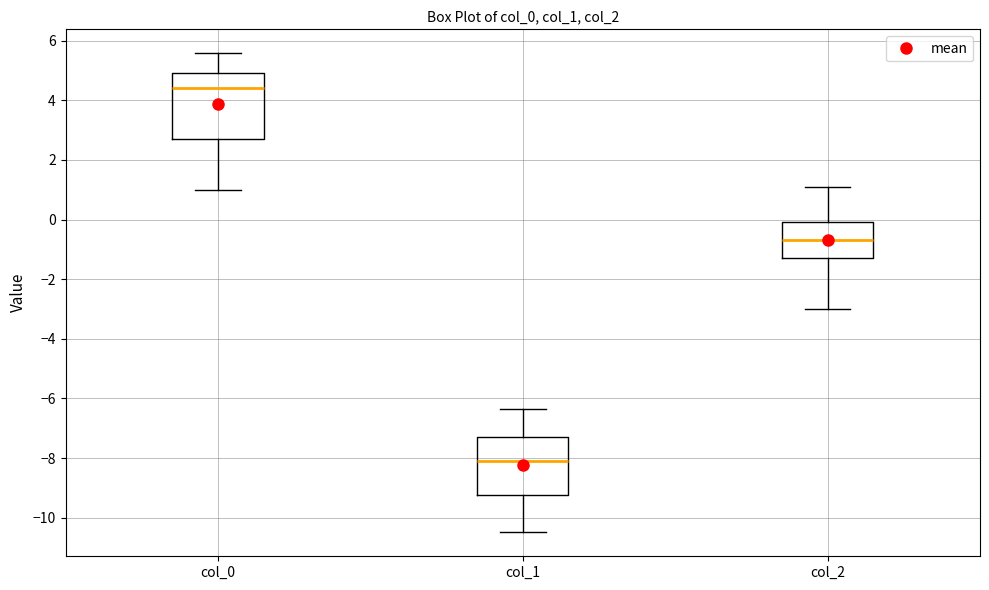

Comparing the boxes themselves (not the whiskers), which one is the tallest?

col_0